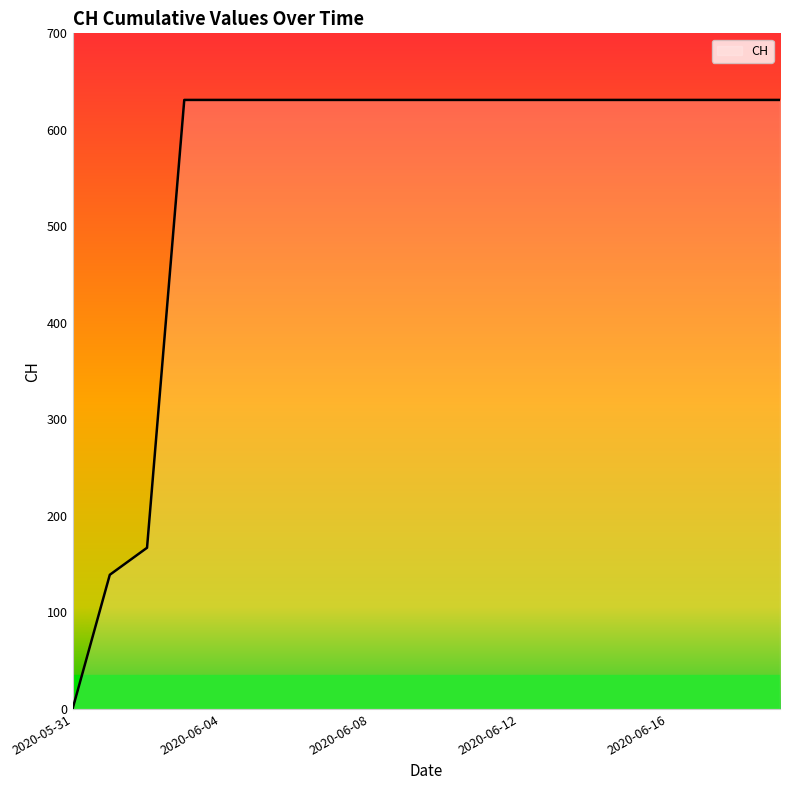

What is the average value?

552